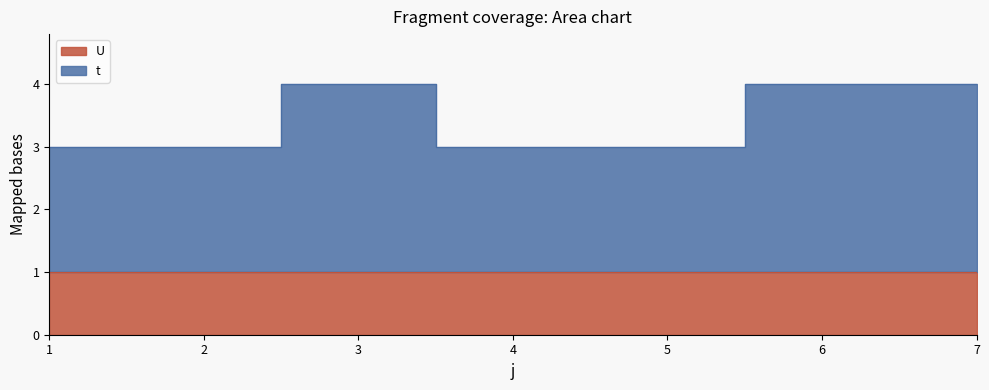

Which label corresponds to the largest value in the chart?

3